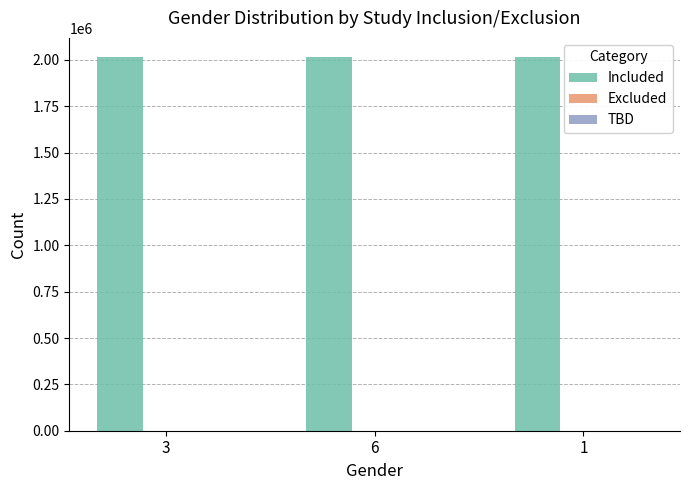

What is the greatest value displayed?

2018112